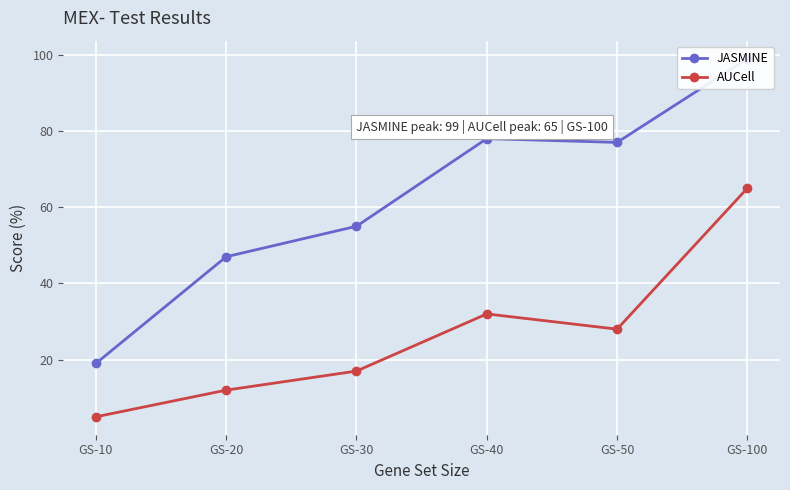

What is the value of the JASMINE point at the 6th from the left?

99